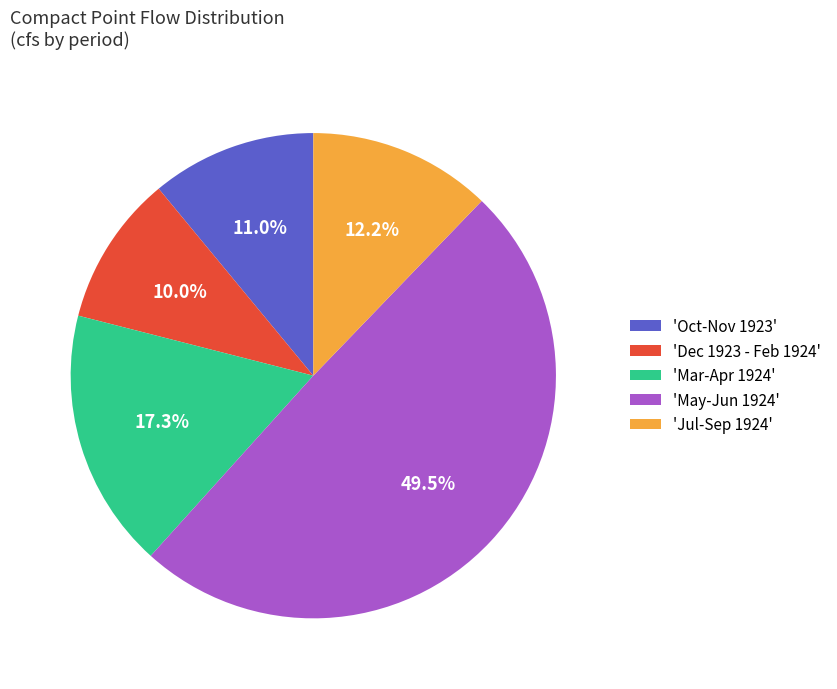

Rank the categories by value from highest to lowest.

'May-Jun 1924', 'Mar-Apr 1924', 'Jul-Sep 1924', 'Oct-Nov 1923', 'Dec 1923 - Feb 1924'